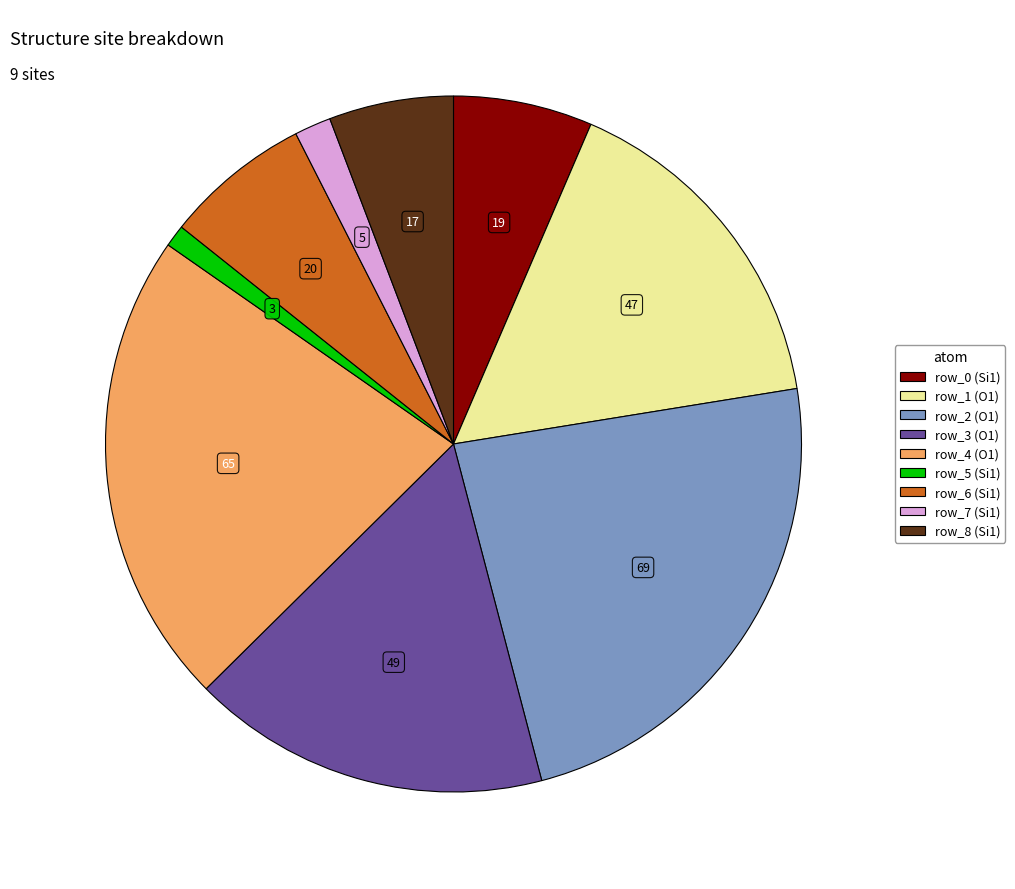

What is the ratio of the value at row_4 to the value at row_7?

13.0